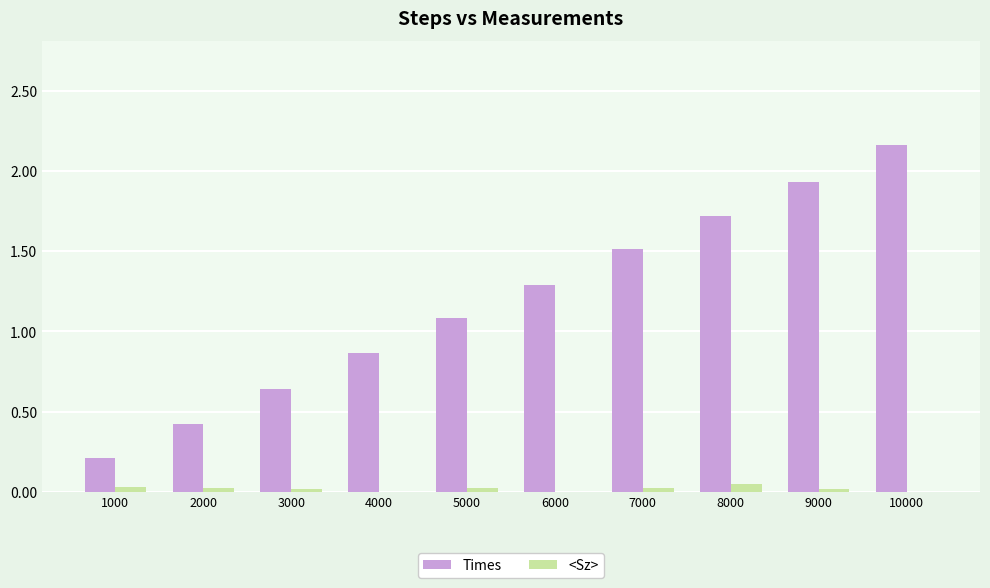

At which label does Times first exceed 1?

5000